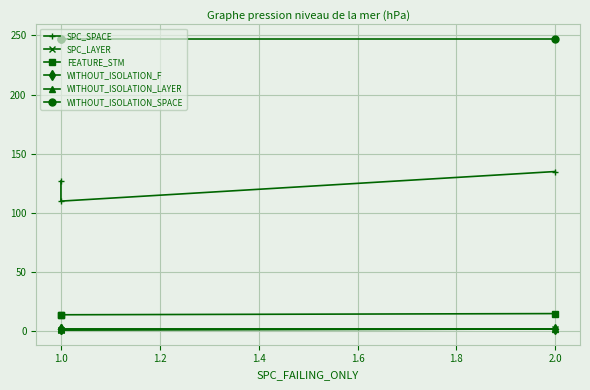

Rank the series at 1.0 from lowest to highest value.

SPC_LAYER, WITHOUT_ISOLATION_F, WITHOUT_ISOLATION_LAYER, FEATURE_STM, SPC_SPACE, WITHOUT_ISOLATION_SPACE